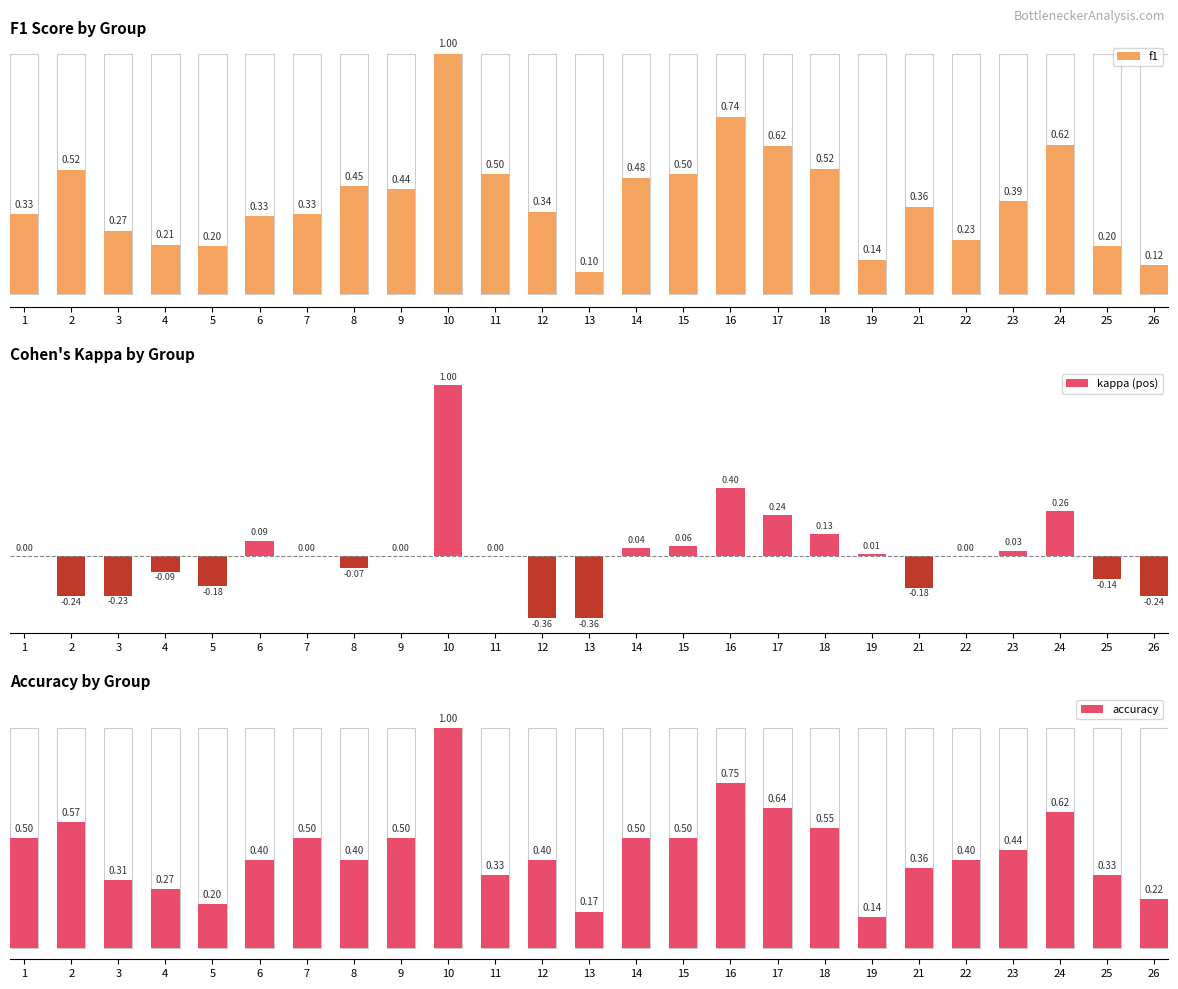

Which category has the highest value in the f1 series?

10